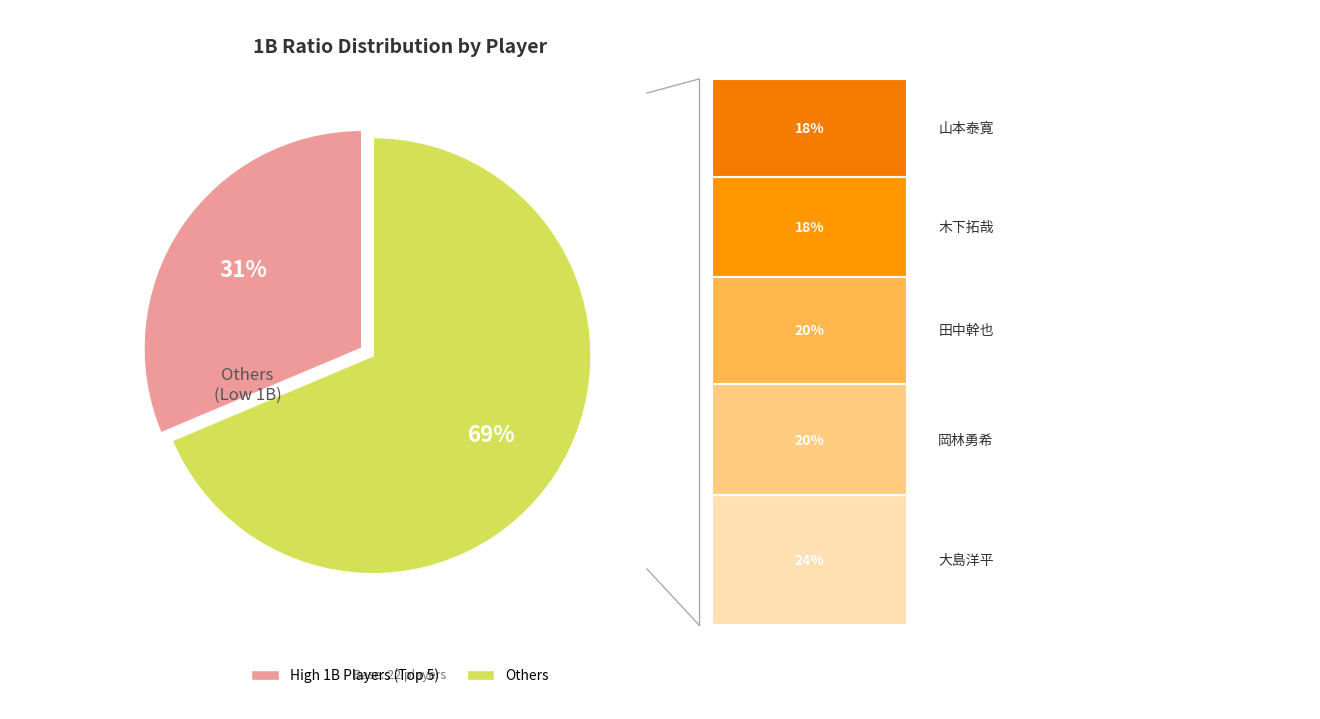

True or false: Others accounts for 69% of the total.

True